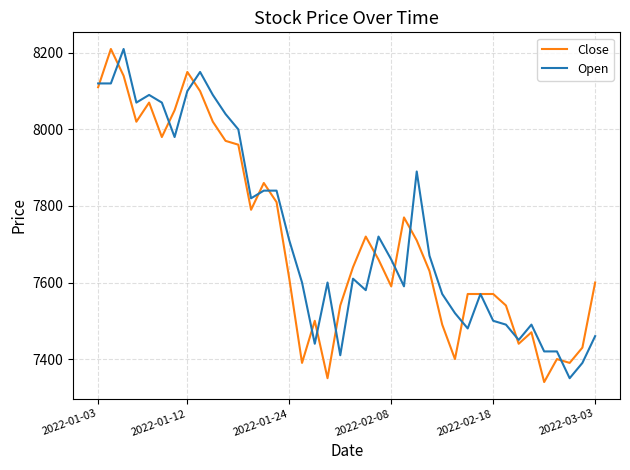

What is the minimum value shown in the chart?

7340